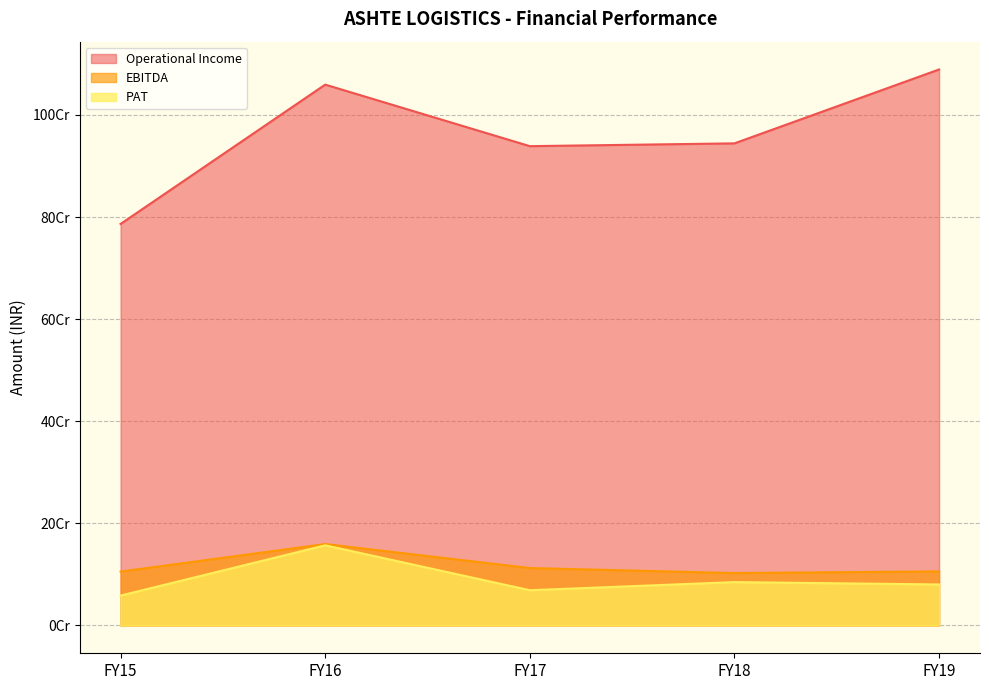

What is the spread (max minus min) of values at FY17?

869758384